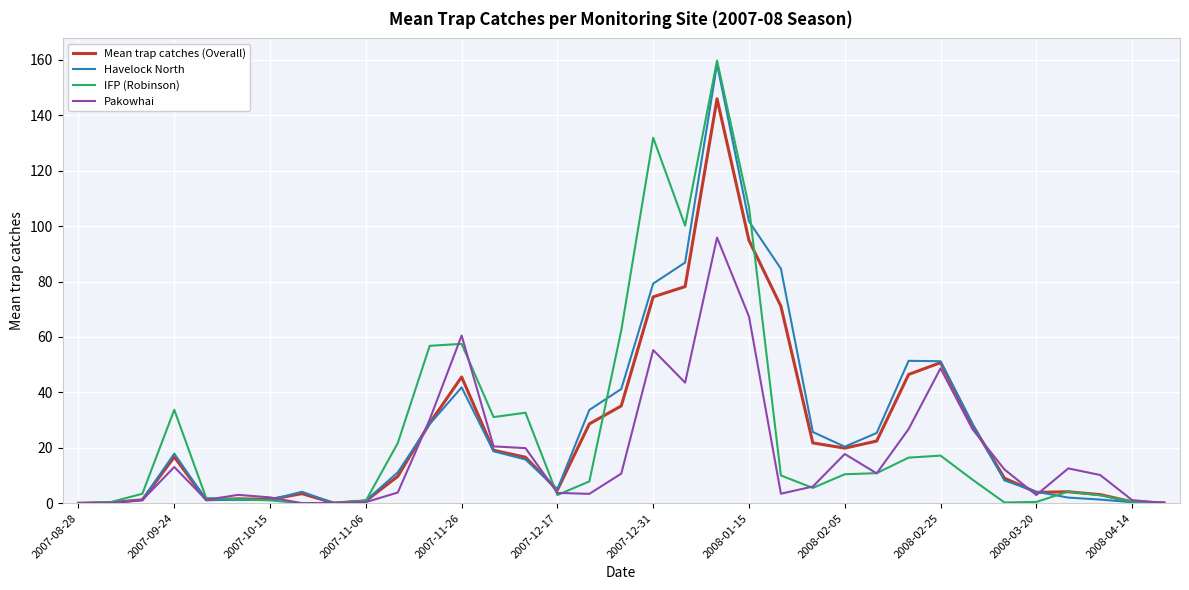

Which series has the widest spread of values?

IFP (Robinson)